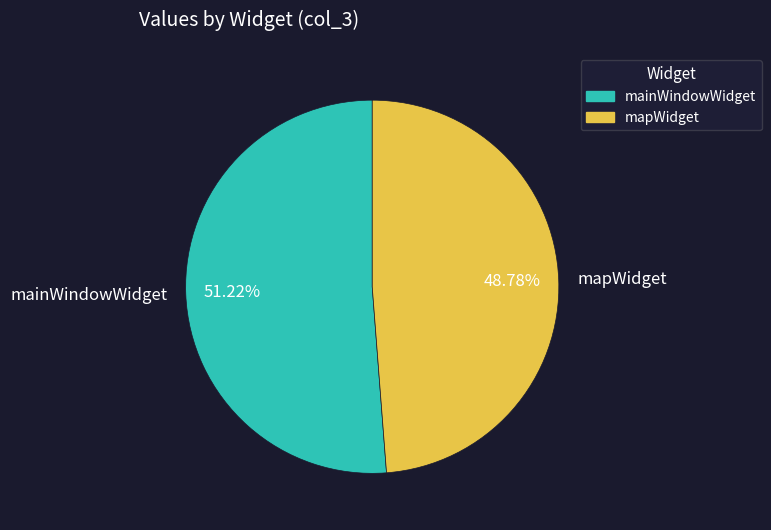

Which slice is the largest?

mainWindowWidget